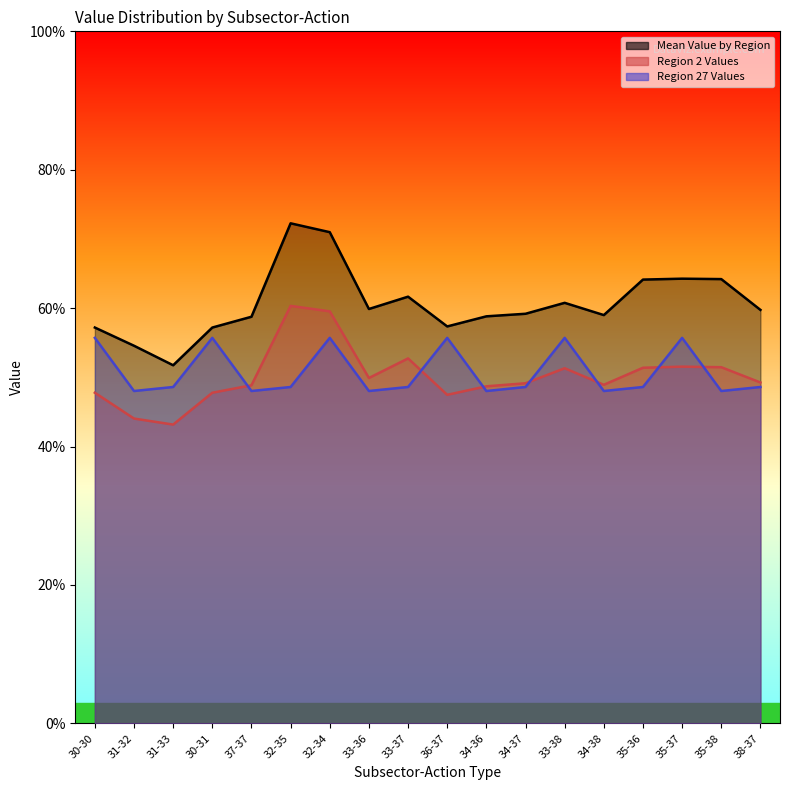

Between 30-30 and 33-37, which series saw the biggest shift?

Region 27 Values